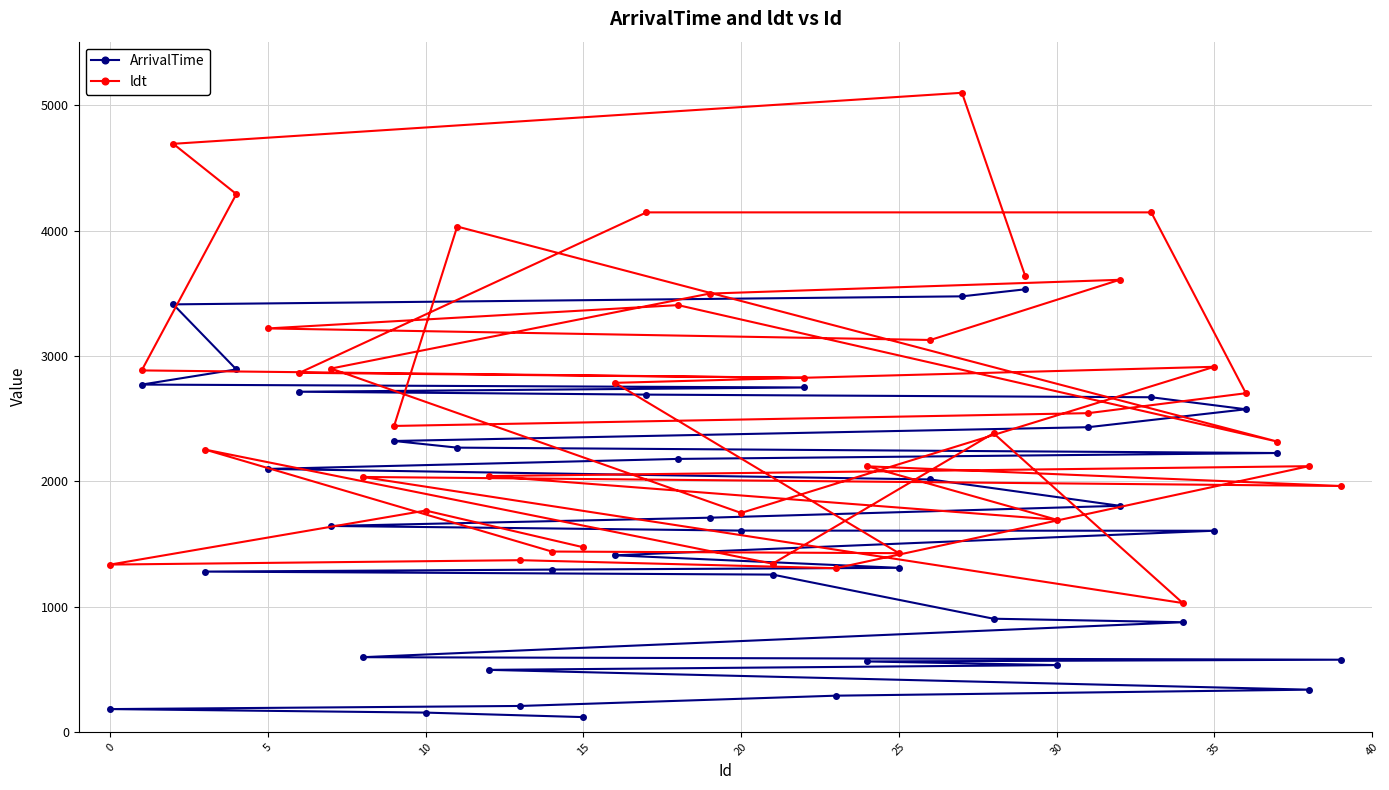

What is the difference between the second highest and minimum values in the ldt series?

3664